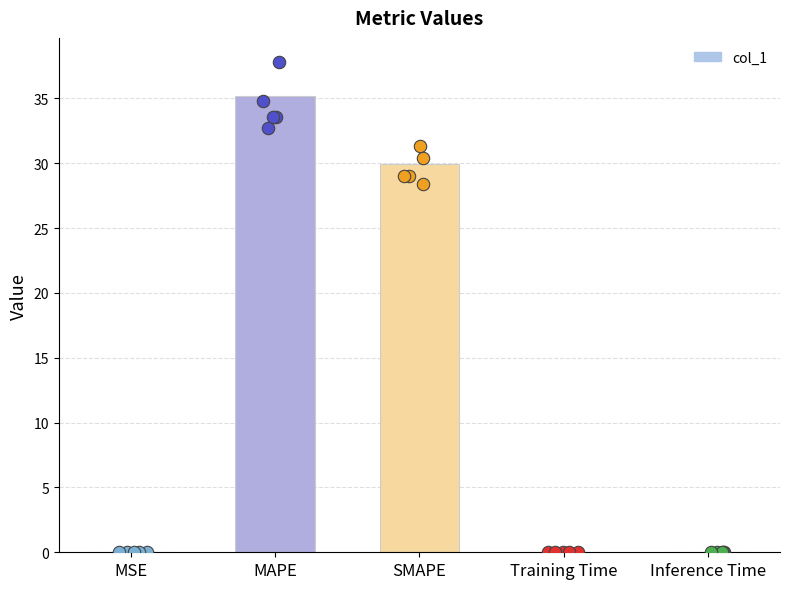

Which has a higher value, MAPE or MSE?

MAPE